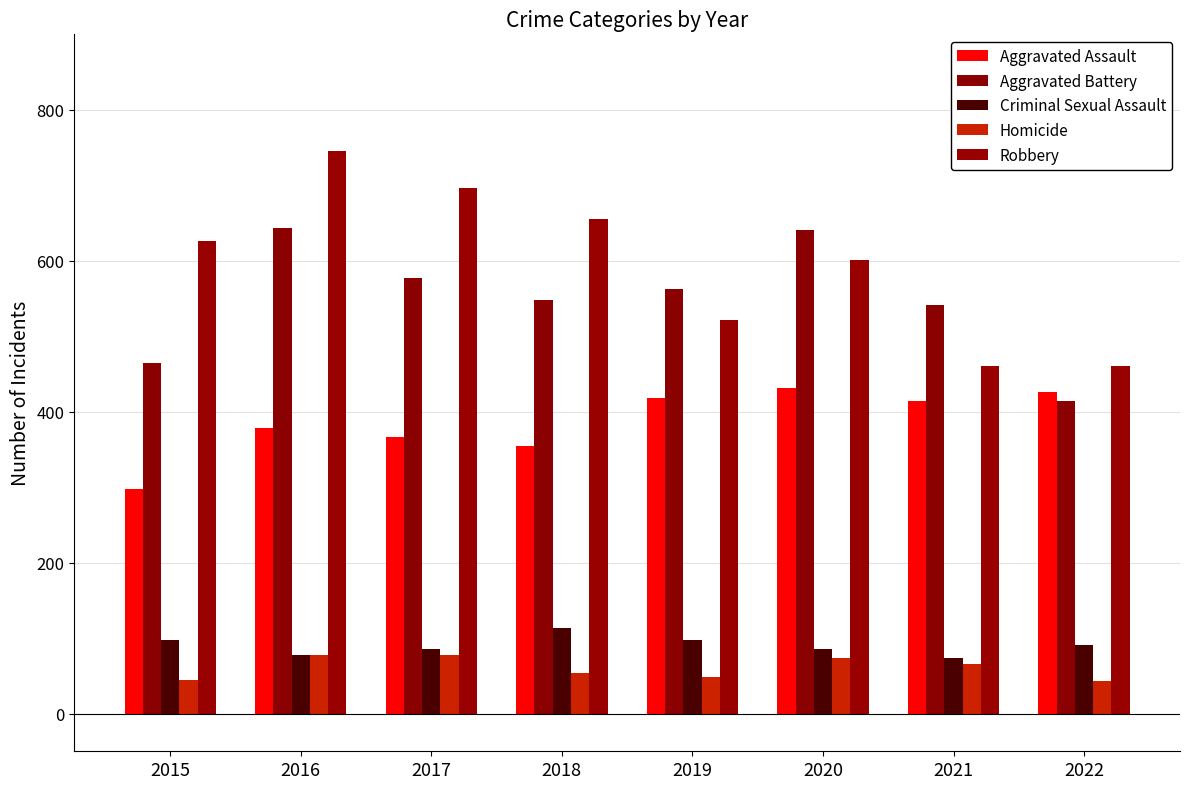

Is the value of Robbery at 2016 greater than the value of Criminal Sexual Assault at 2018?

Yes